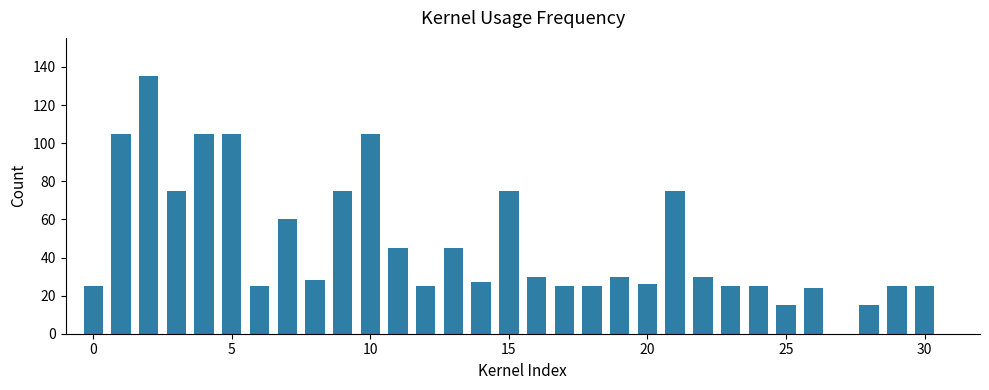

What is the sum of all values?

1455